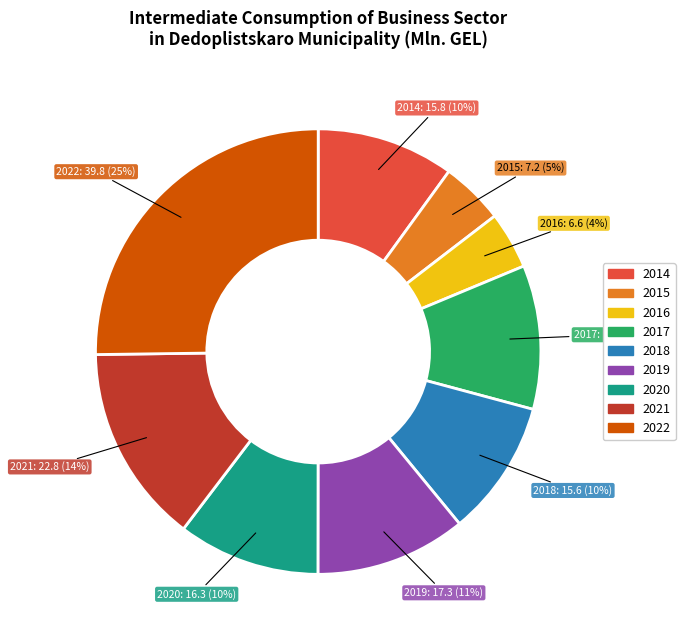

What is the ratio of the value at 2019 to the value at 2018?

1.1